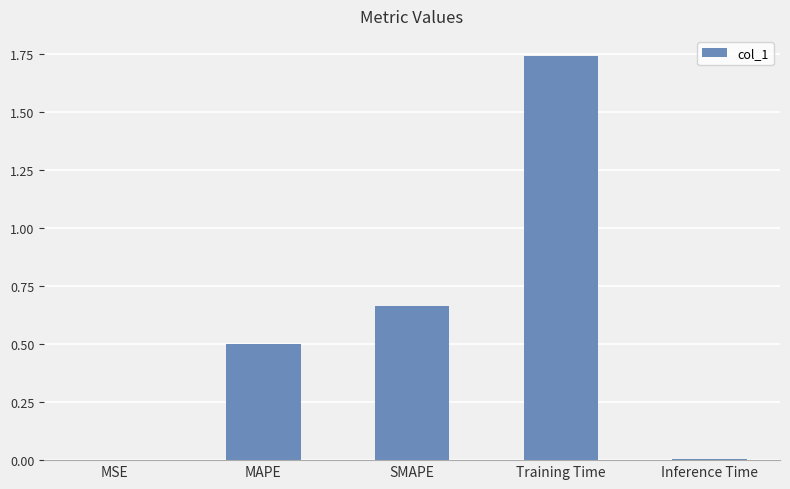

What is the sum of all values?

2.9